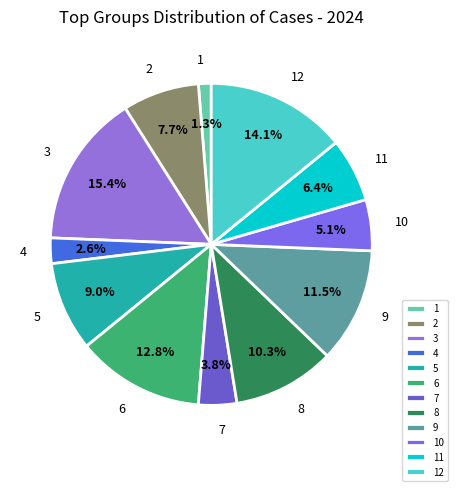

What is the total percentage of 3 and 1?

16.7%